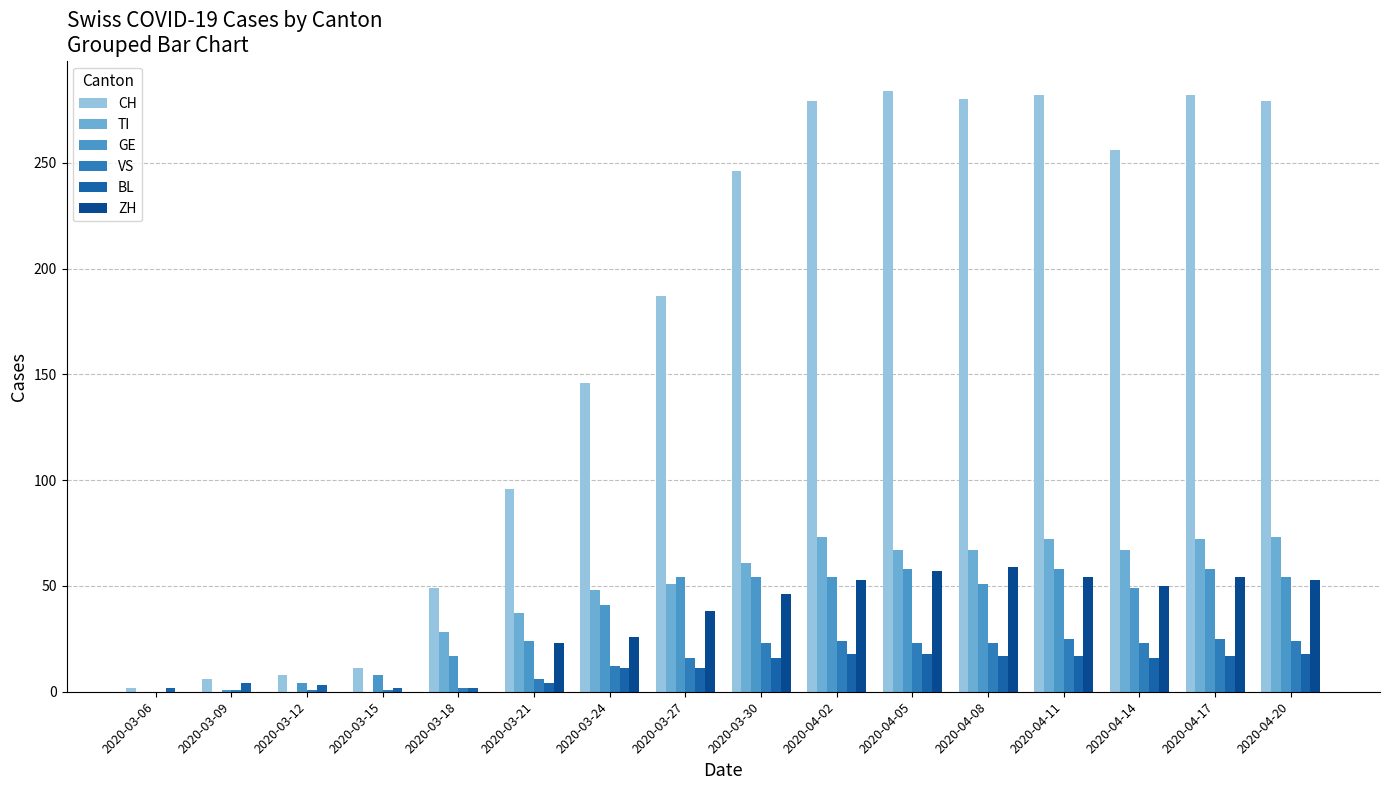

What is the label of the 16th bar from the right?

2020-03-06